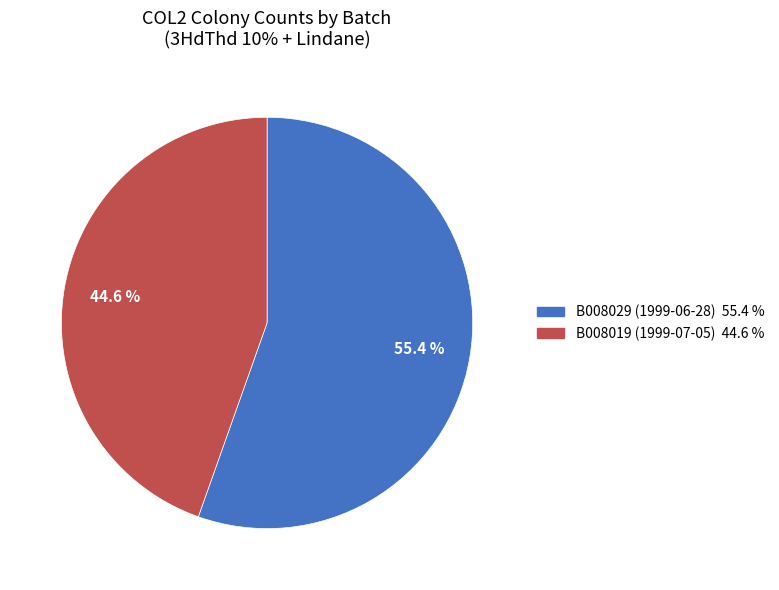

Rank the categories by value from lowest to highest.

B008019, B008029